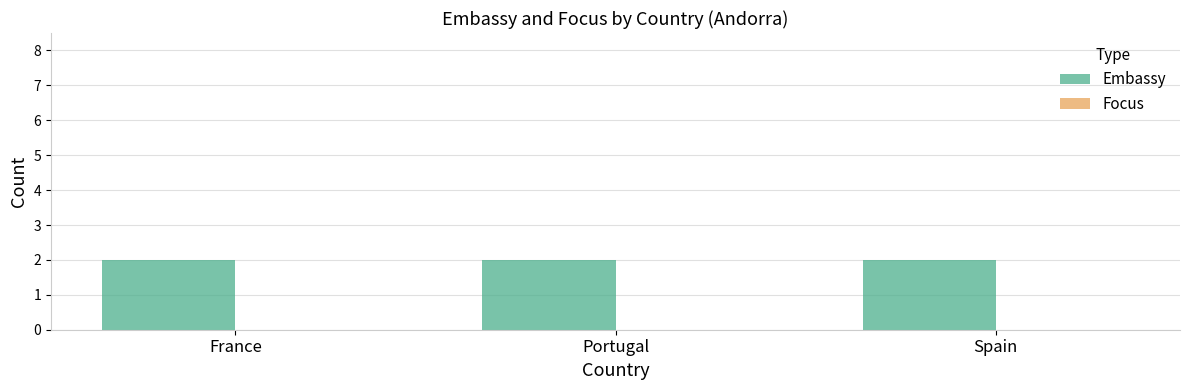

At which category is the sum across all series the highest?

France